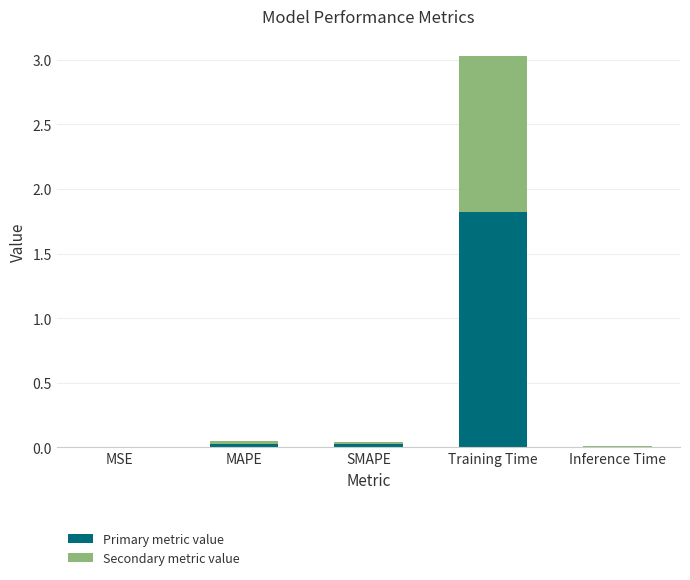

At which category is the sum across all series the highest?

Training Time